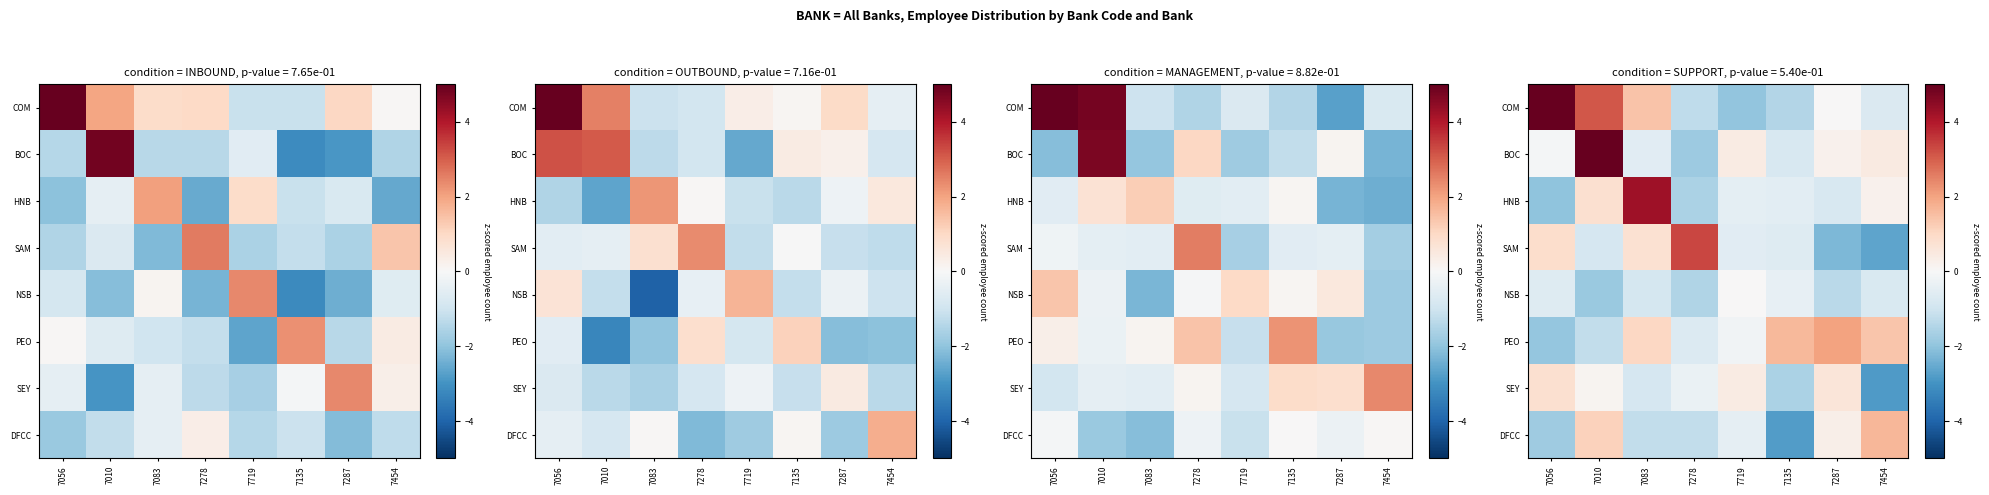

What is the average value of the NSB series?

-0.9